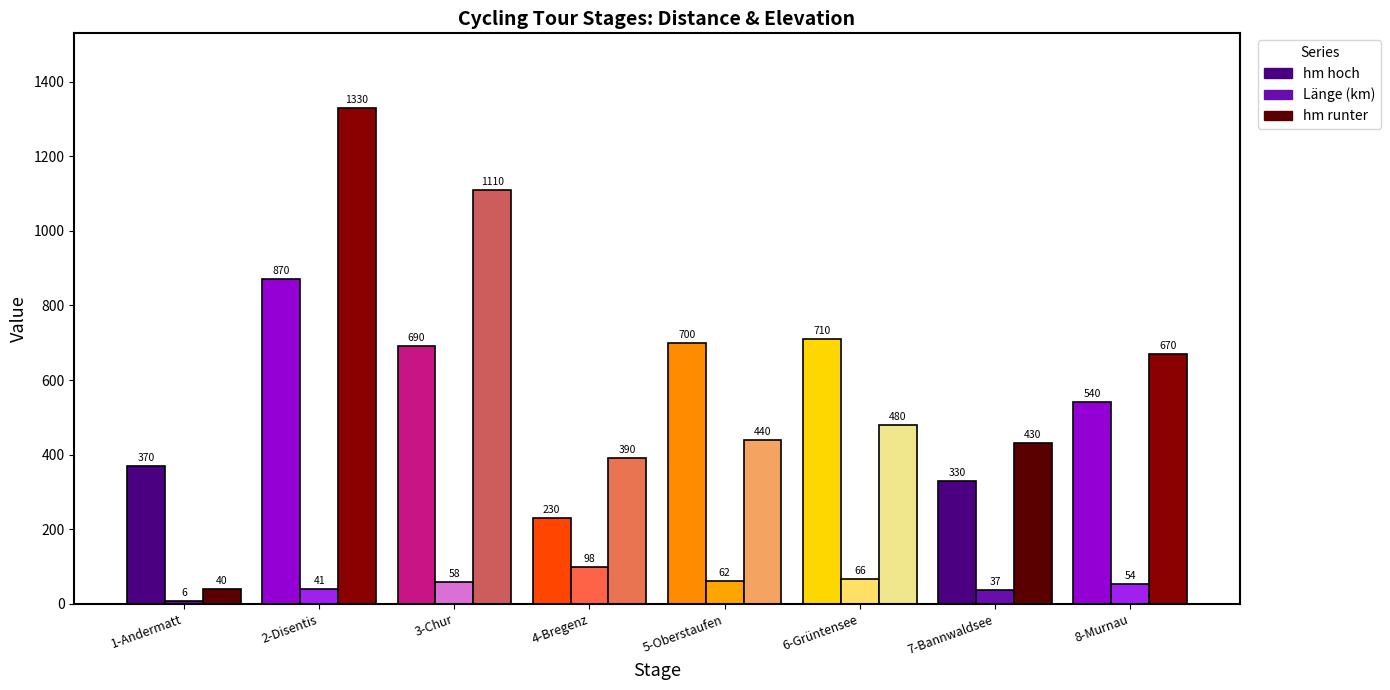

Is the value of Länge (km) at 8-Murnau greater than the value of hm hoch at 6-Grüntensee?

No